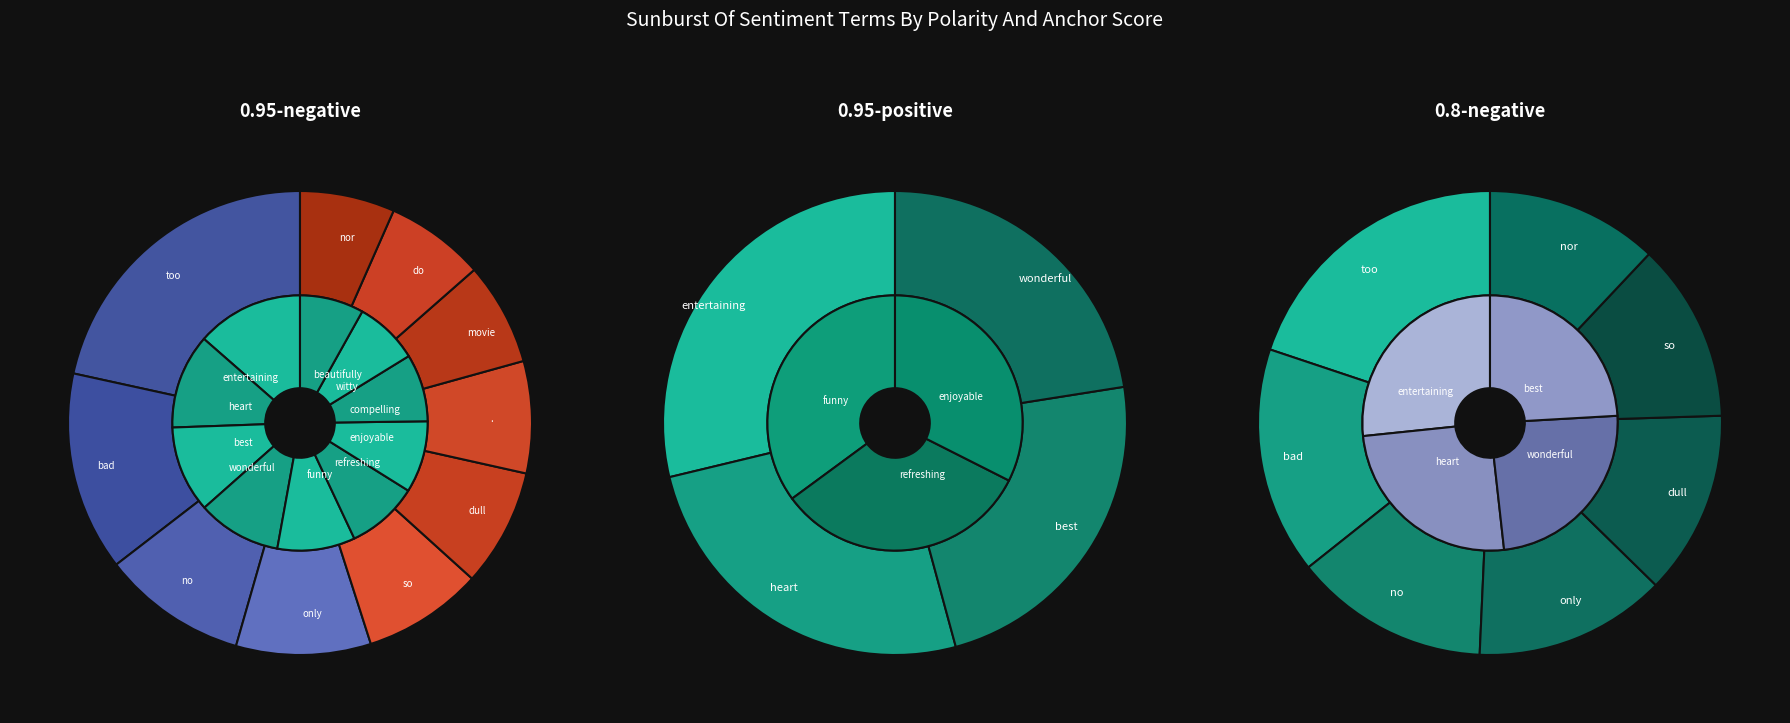

Count the number of slices in the pie.

10